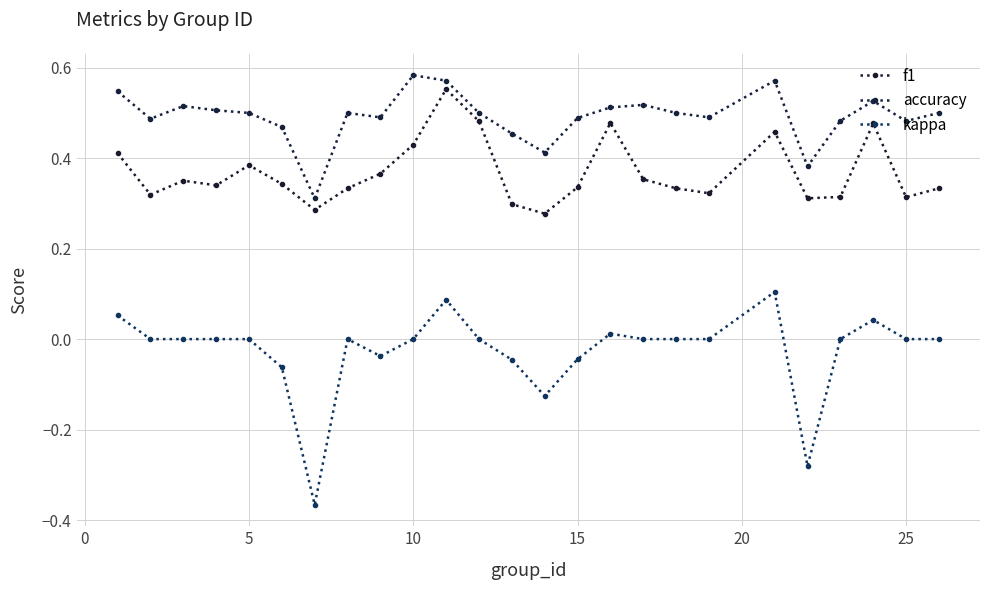

In f1, how many points are higher than both neighbors (excluding endpoints)?

6